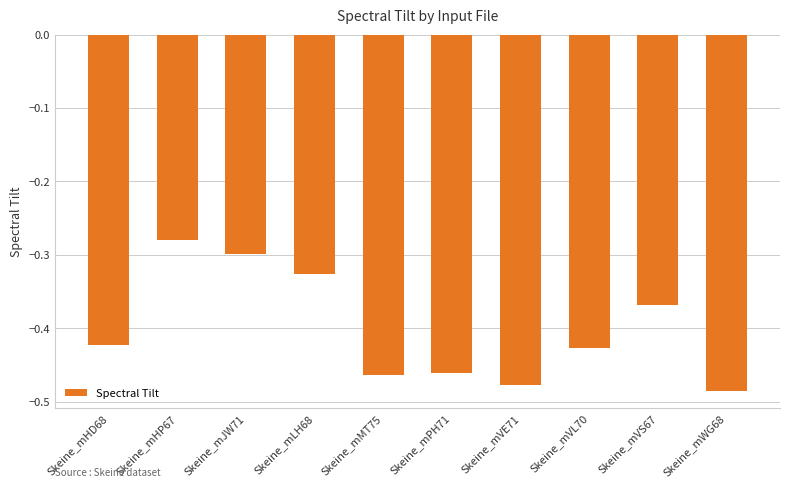

What position from the left is Skeine_mHP67?

2